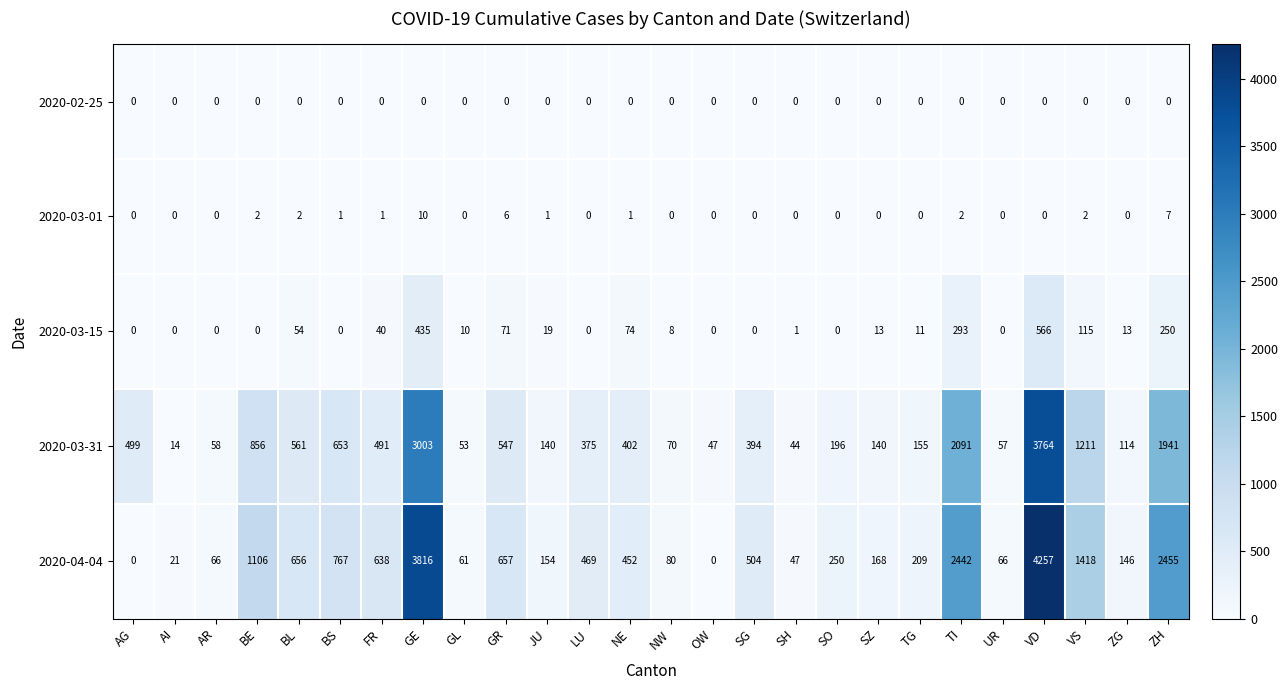

Which series changed the most between BE and JU?

2020-04-04